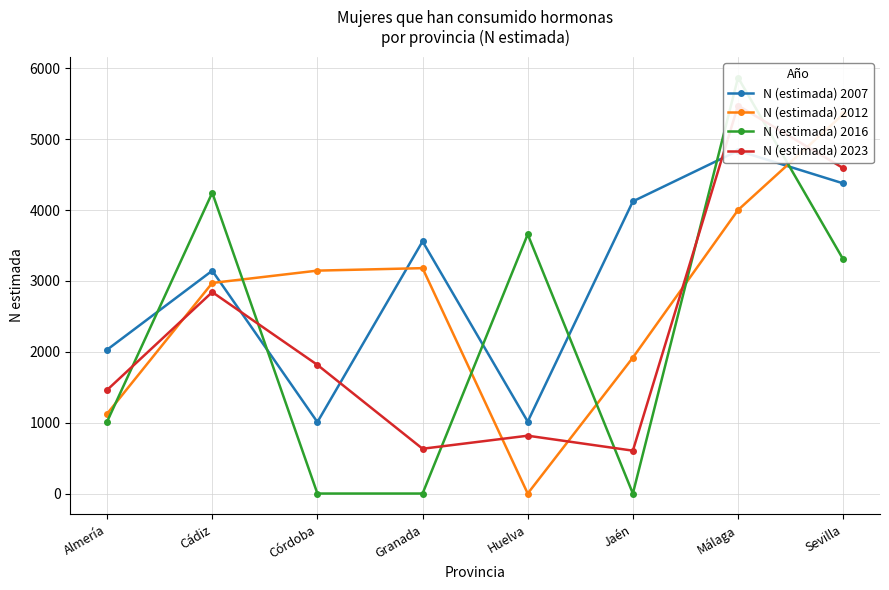

What is the maximum value for N (estimada) 2023?

5474